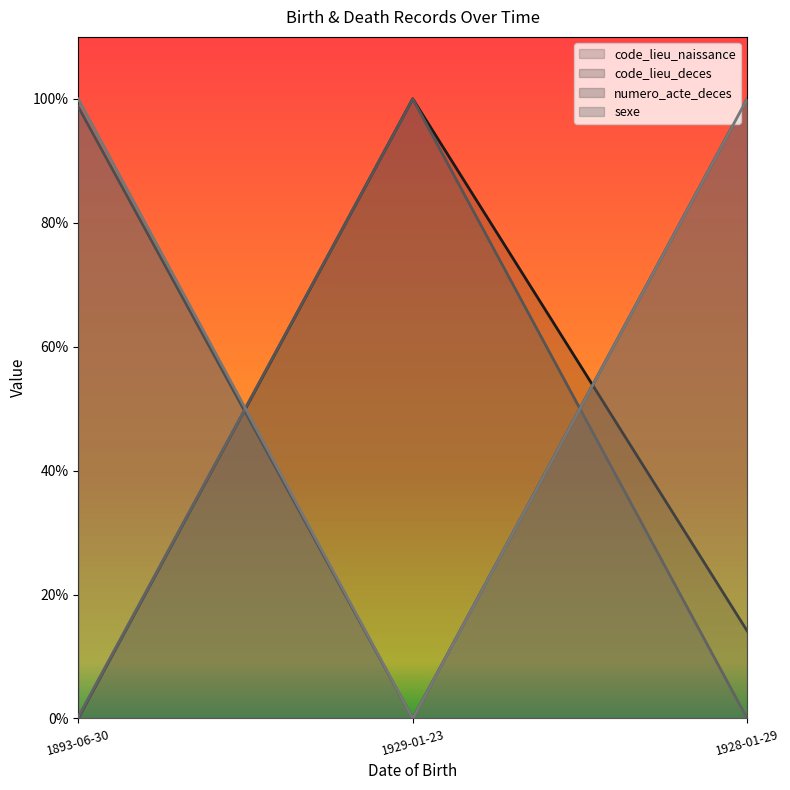

What position from the right is 1928-01-29?

1